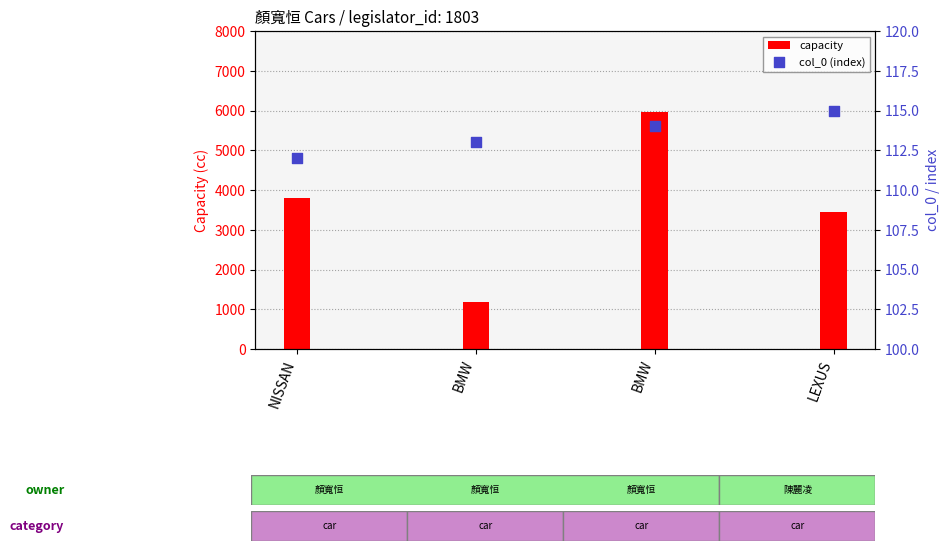

Which series contains the lowest Y value?

col_0 (index)